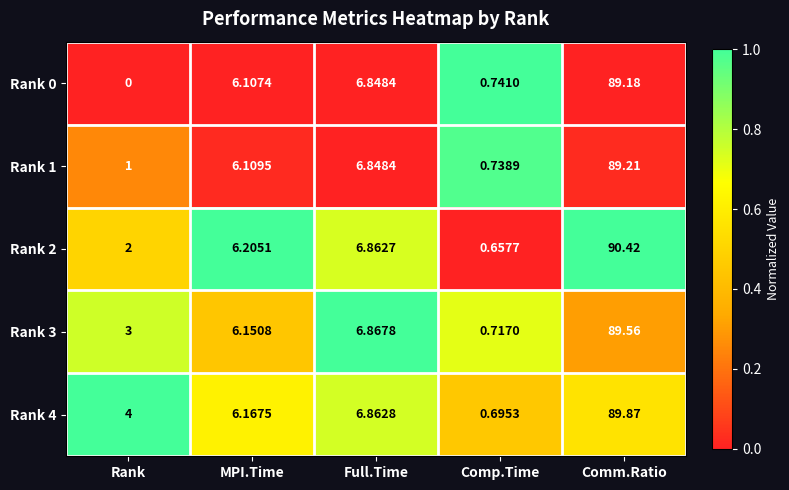

Which series has the largest total across all categories?

Rank 4